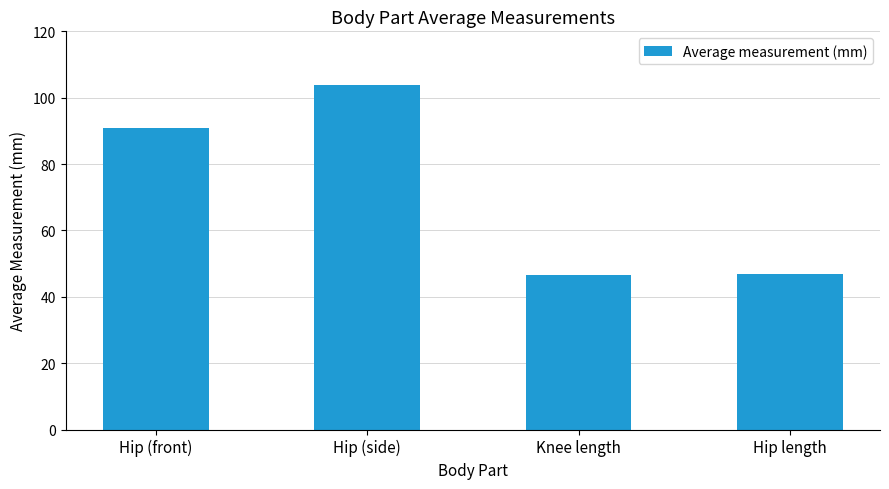

Read the value at Hip (side).

103.9